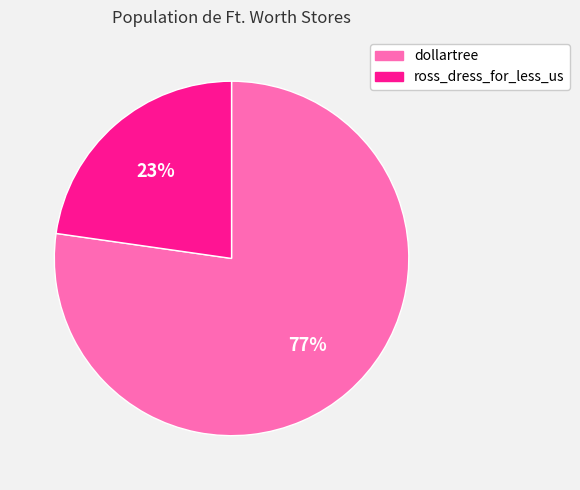

True or false: ross_dress_for_less_us accounts for 23% of the total.

True